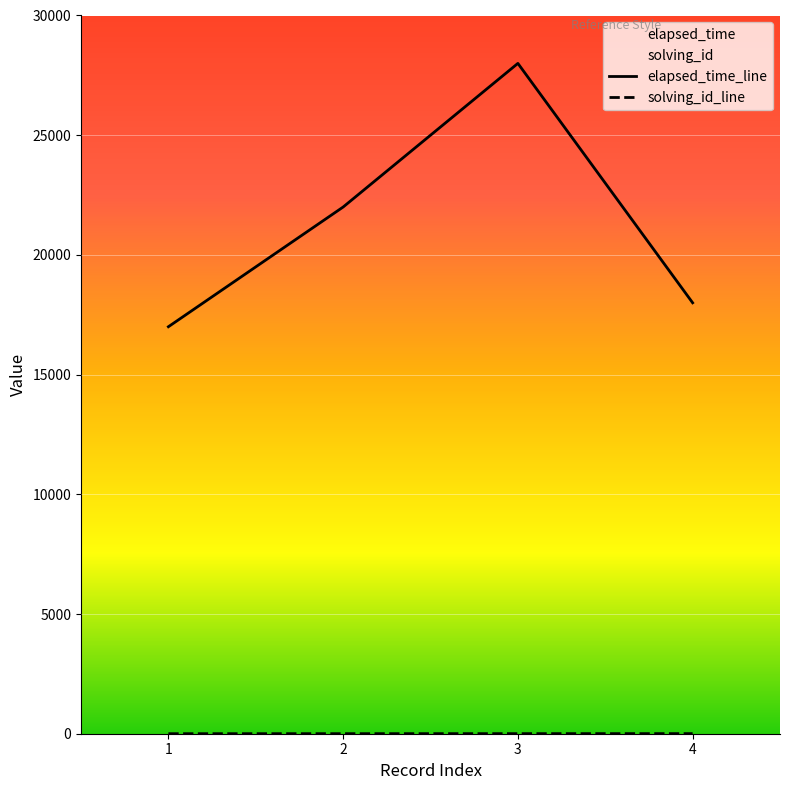

Reading left to right, extract all data points from this chart.

elapsed_time_line: 1=17000	2=22000	3=28000	4=18000
solving_id_line: 1=1	2=2	3=3	4=4